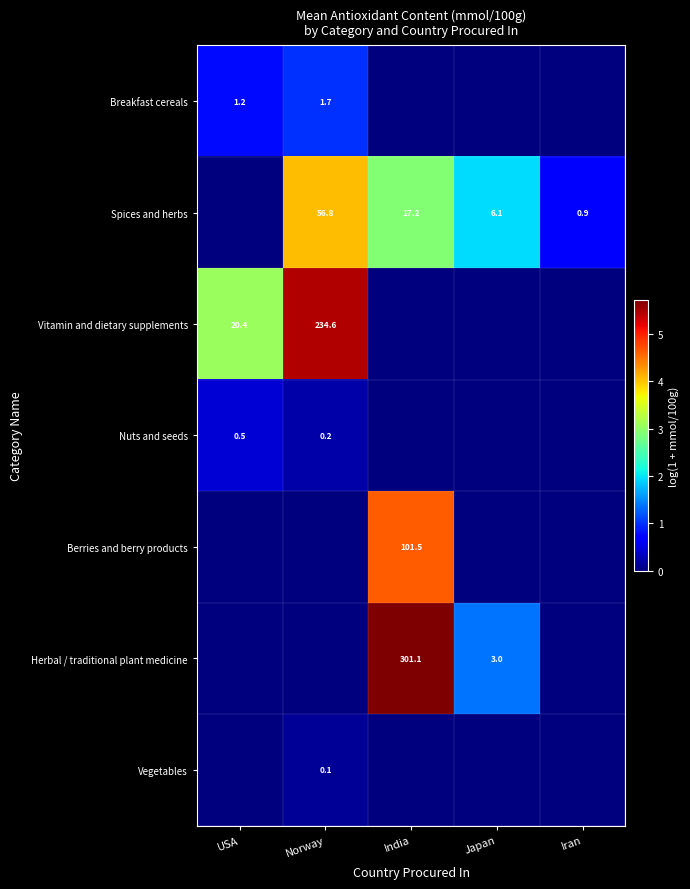

Which label corresponds to the largest value in the chart?

India